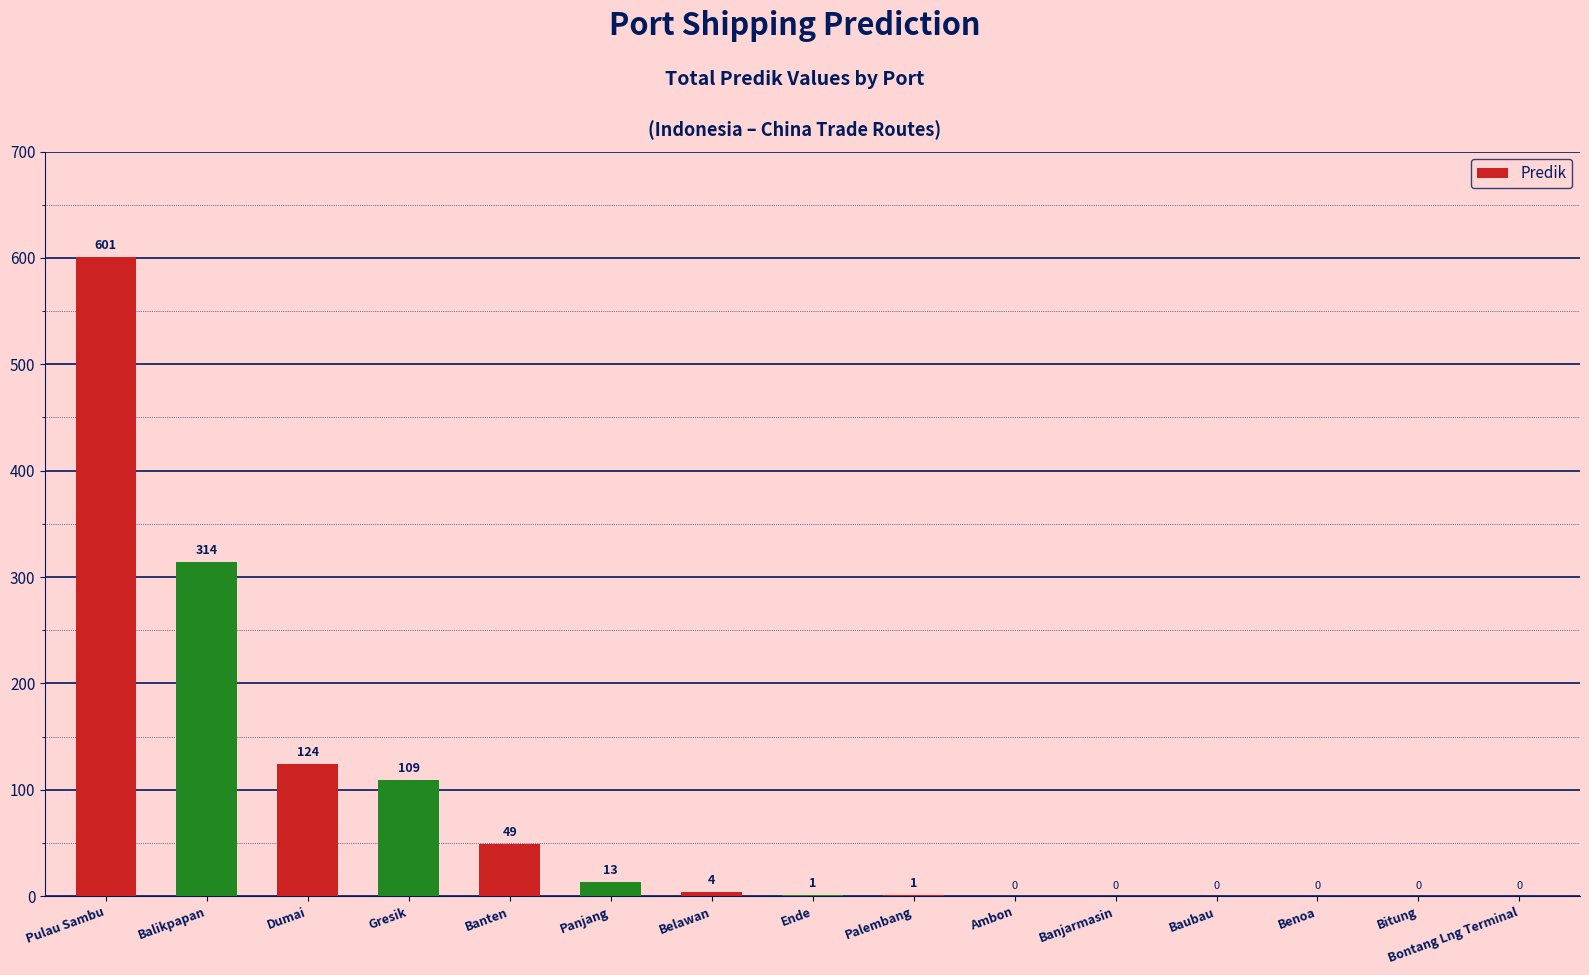

At which label is the value closest to 300?

Balikpapan